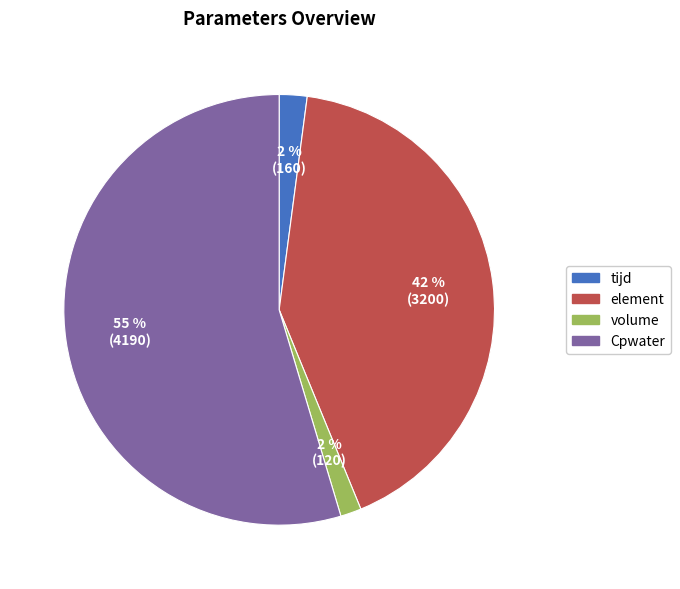

True or false: Cpwater accounts for 55% of the total.

True